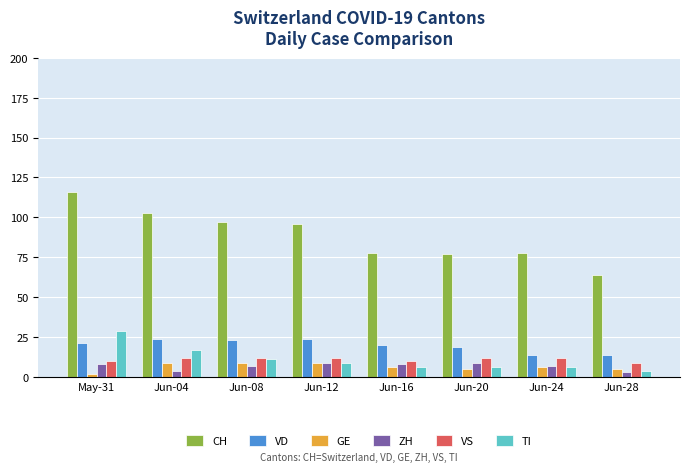

Reading left to right, transcribe all the data shown in this chart.

CH: May-31=116	Jun-04=103	Jun-08=97	Jun-12=96	Jun-16=78	Jun-20=77	Jun-24=78	Jun-28=64
VD: May-31=21	Jun-04=24	Jun-08=23	Jun-12=24	Jun-16=20	Jun-20=19	Jun-24=14	Jun-28=14
GE: May-31=2	Jun-04=9	Jun-08=9	Jun-12=9	Jun-16=6	Jun-20=5	Jun-24=6	Jun-28=5
ZH: May-31=8	Jun-04=4	Jun-08=7	Jun-12=9	Jun-16=8	Jun-20=9	Jun-24=7	Jun-28=3
VS: May-31=10	Jun-04=12	Jun-08=12	Jun-12=12	Jun-16=10	Jun-20=12	Jun-24=12	Jun-28=9
TI: May-31=29	Jun-04=17	Jun-08=11	Jun-12=9	Jun-16=6	Jun-20=6	Jun-24=6	Jun-28=4